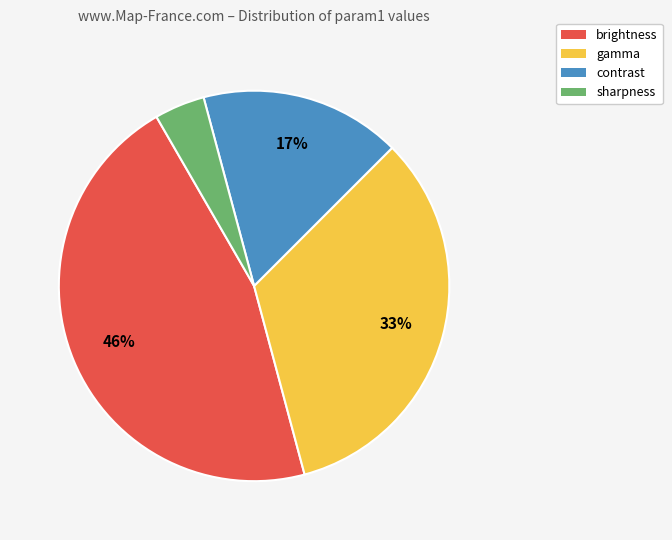

How many segments does this pie chart have?

4